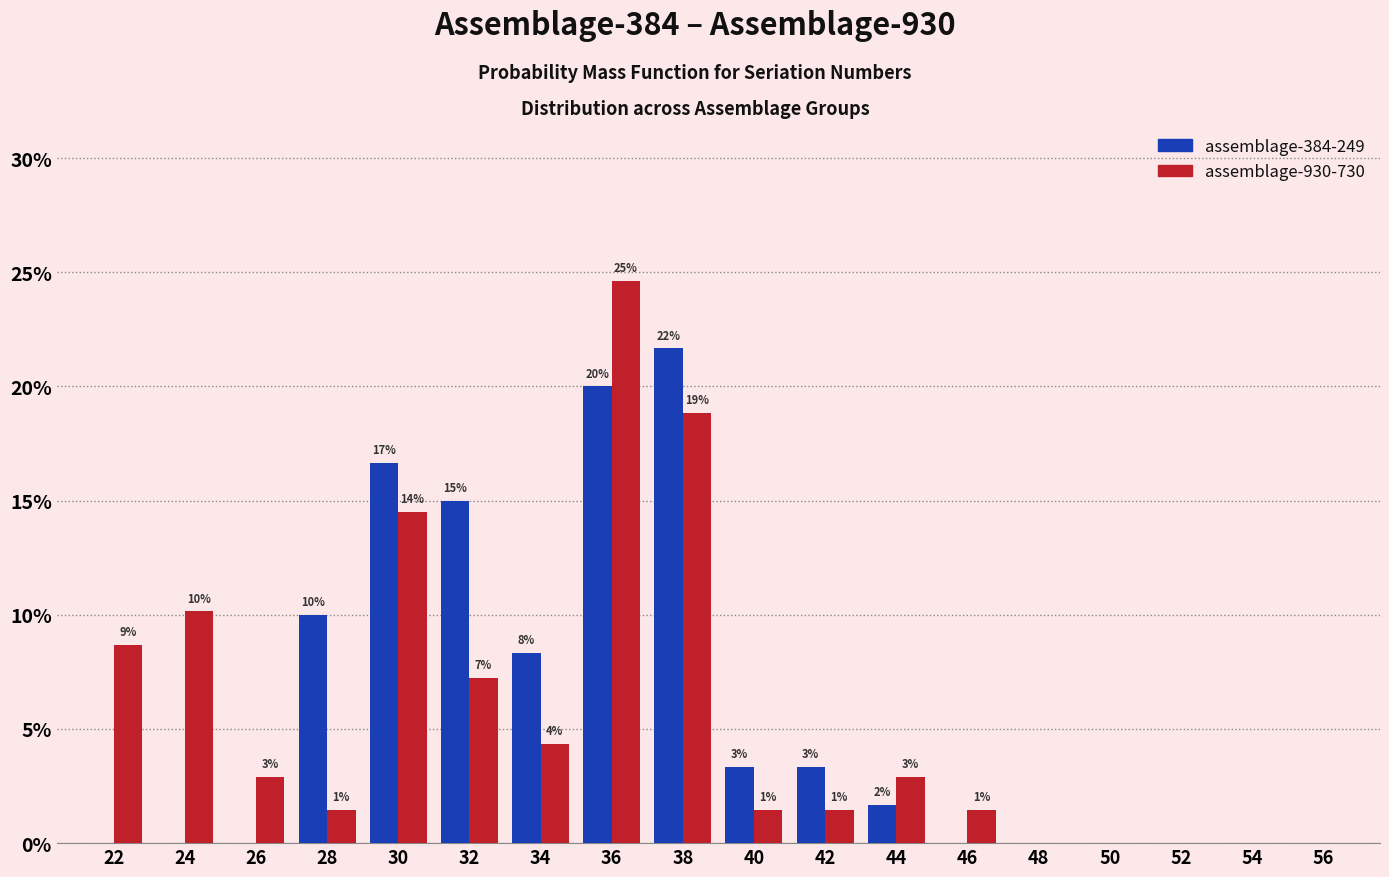

How many groups of bars are there?

18